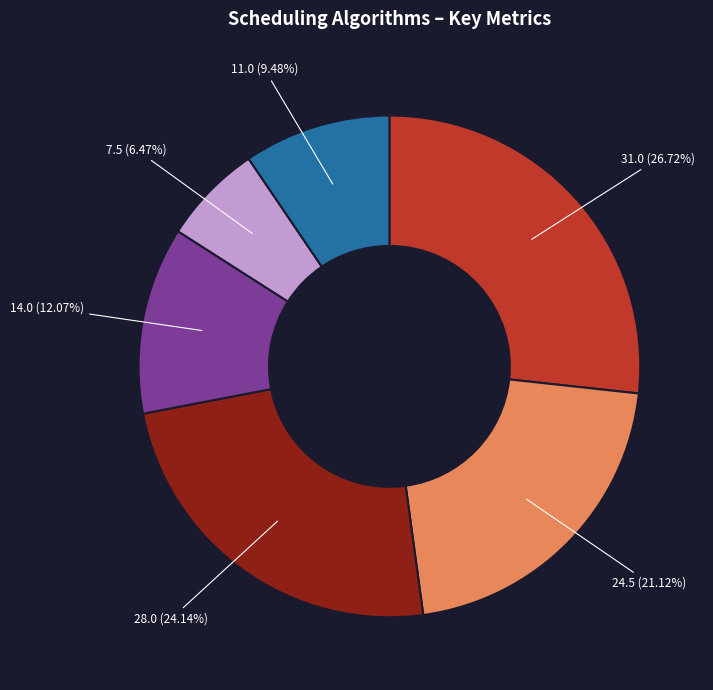

How many segments does this pie chart have?

6